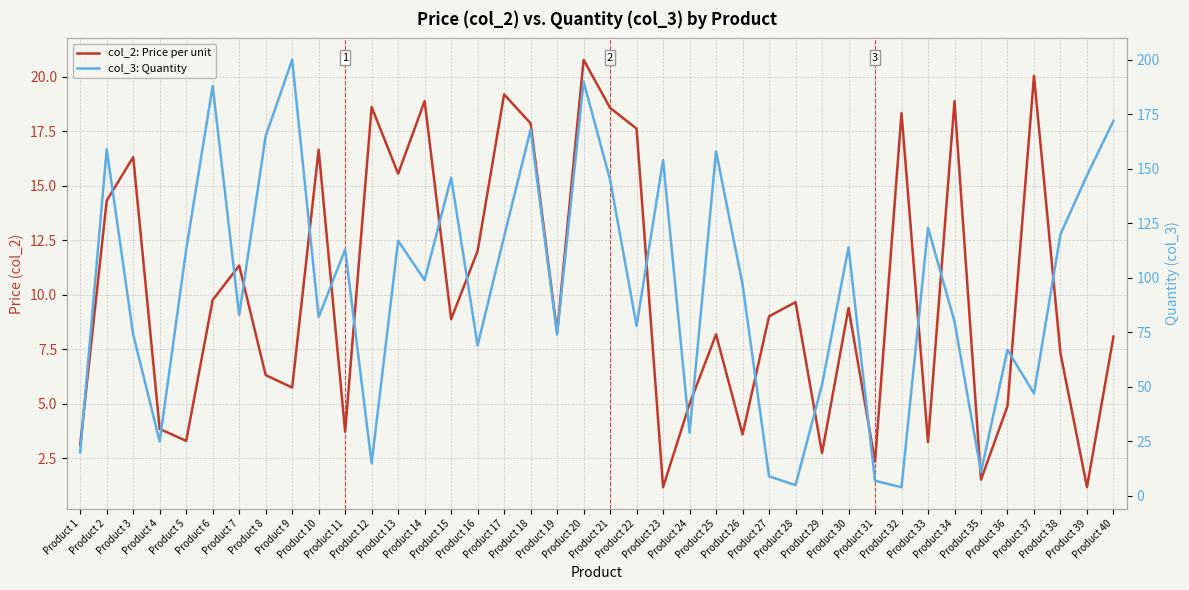

Which series changed the most between Product 4 and Product 8?

col_3: Quantity